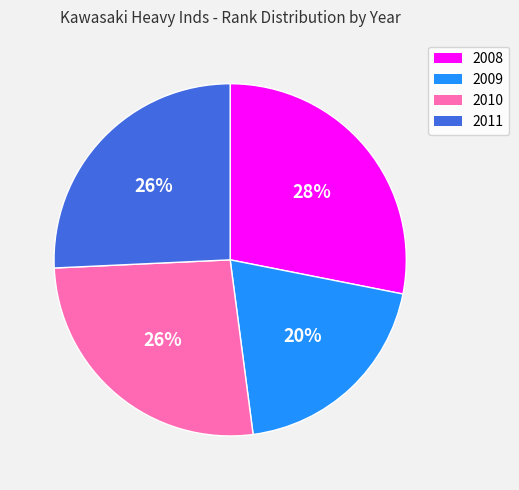

Between 2009 and 2010, which is larger?

2010